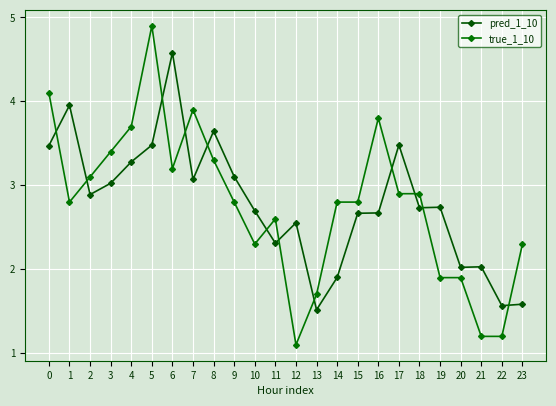

Which label corresponds to the largest value in the chart?

5